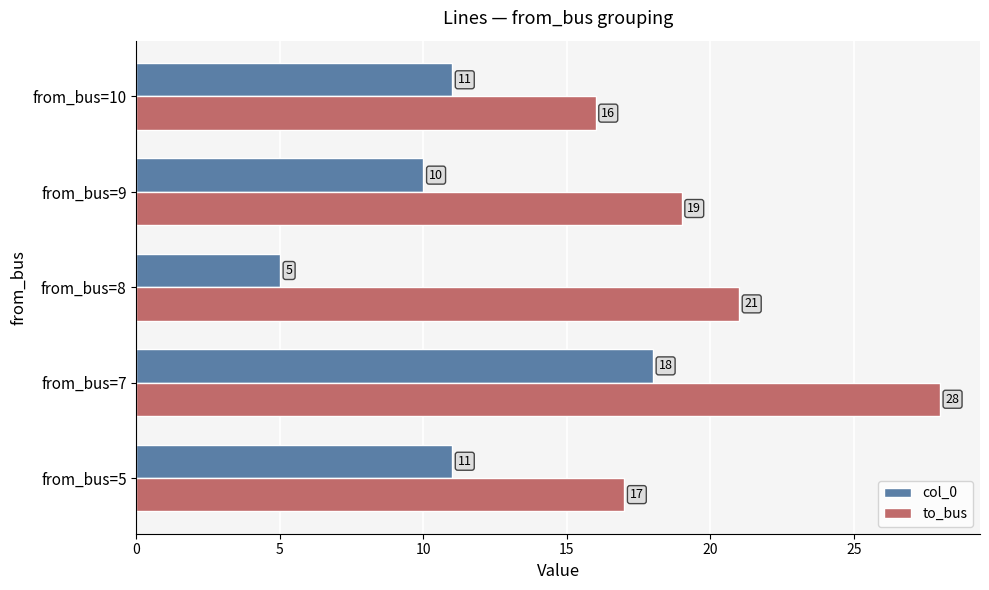

What is the difference between the col_0 values at from_bus=9 and from_bus=7?

8